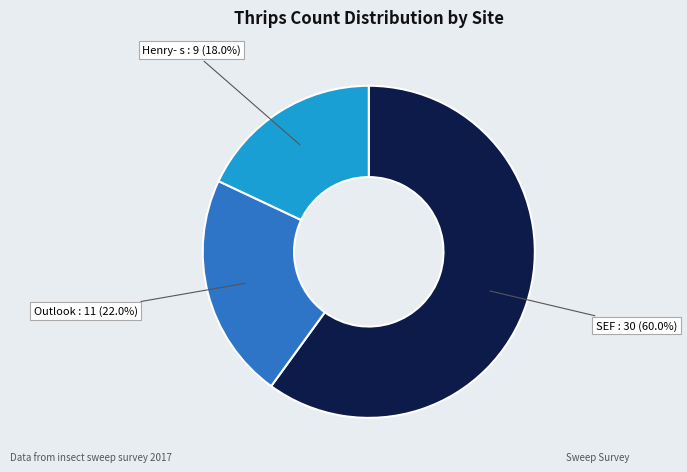

To the nearest percent, what is the average slice percentage?

33%